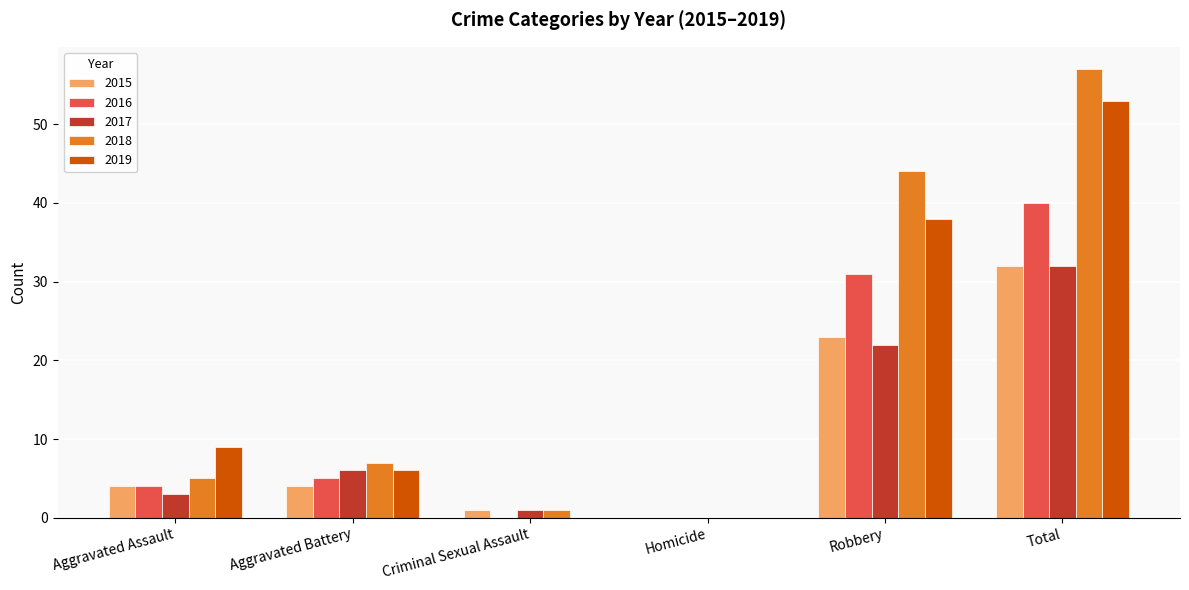

Which series has the widest spread of values?

2018